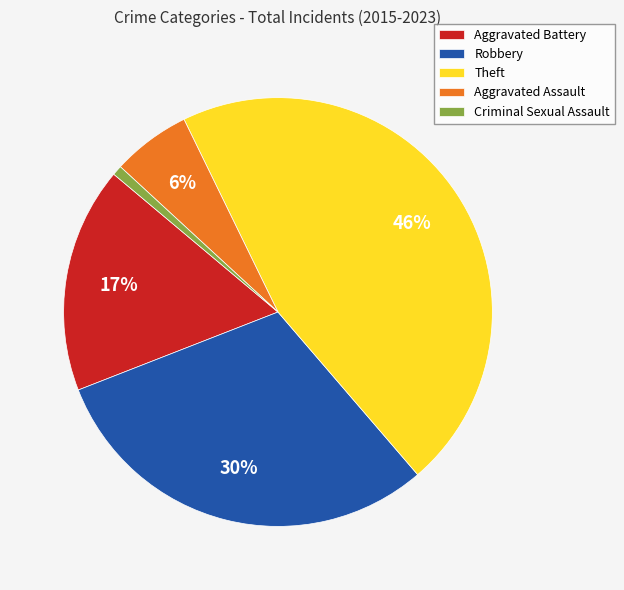

Combined, do Robbery and Aggravated Assault account for over 50%?

No